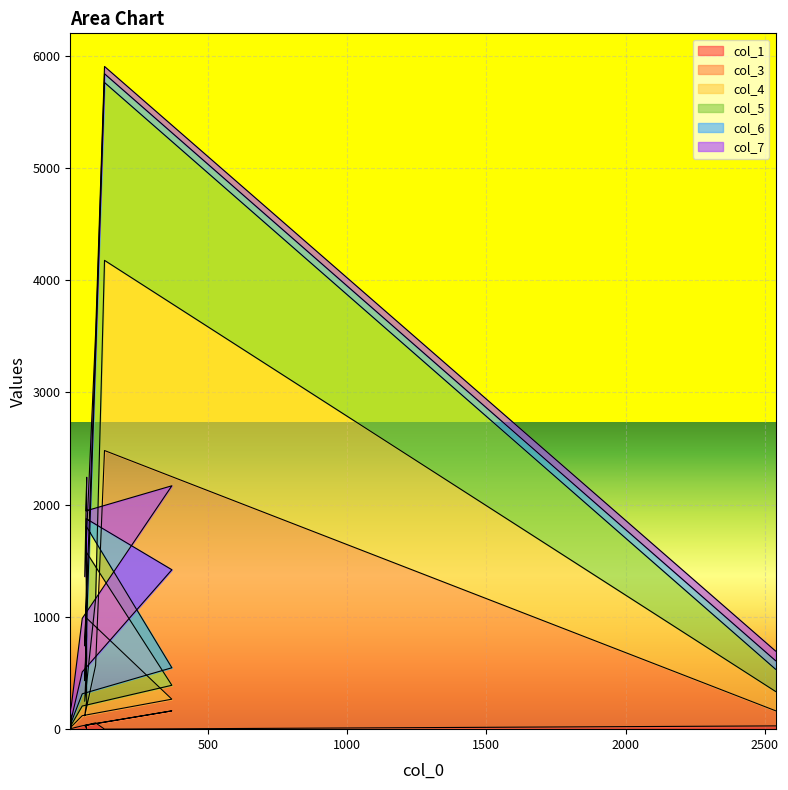

At which category does col_3 reach its first local peak?

62